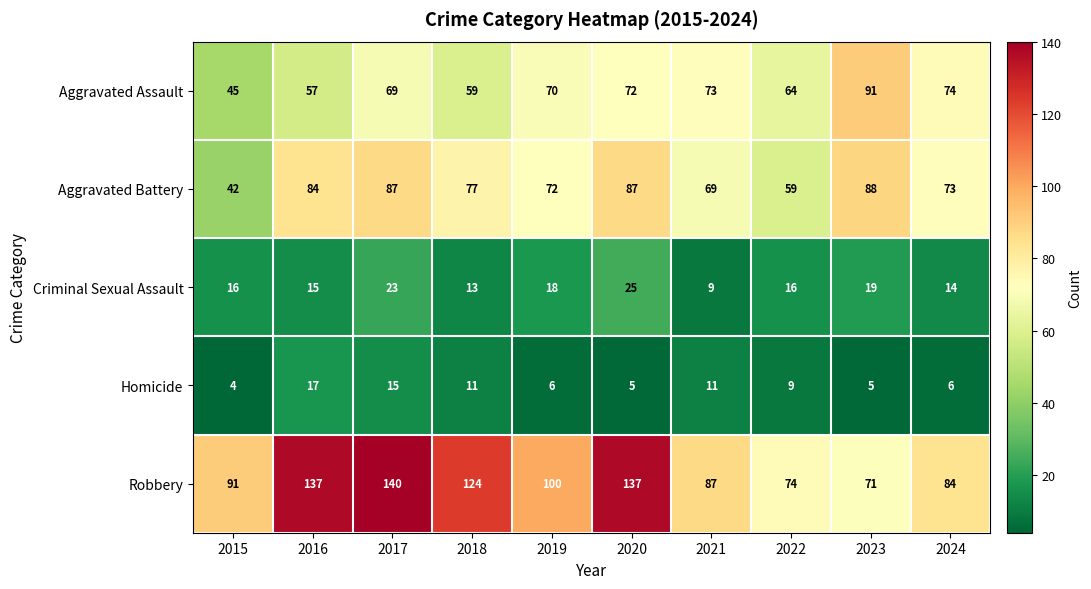

Which category has the highest value in the Aggravated Battery series?

2023